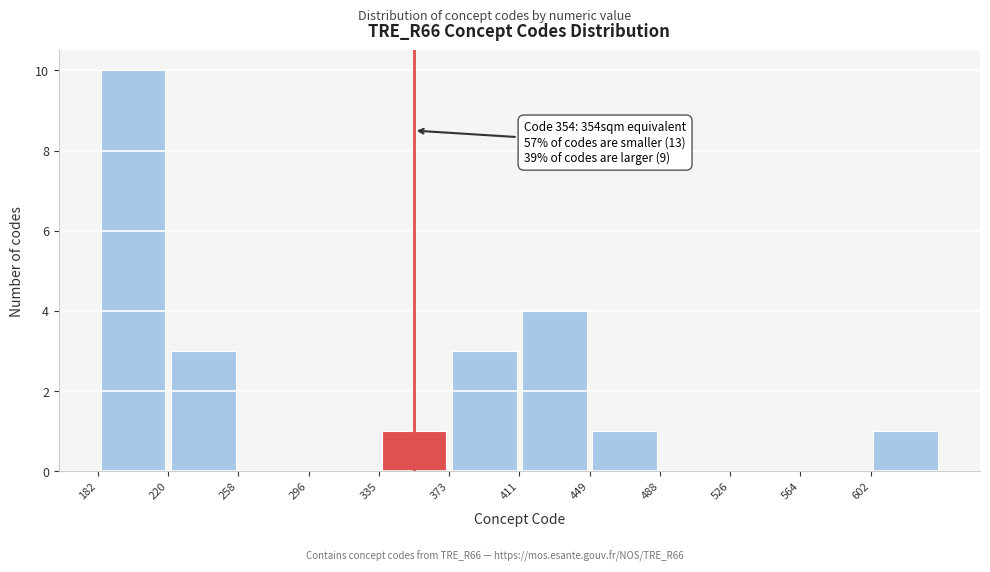

Over which range of the x-axis is the bar tallest?

180 to 220